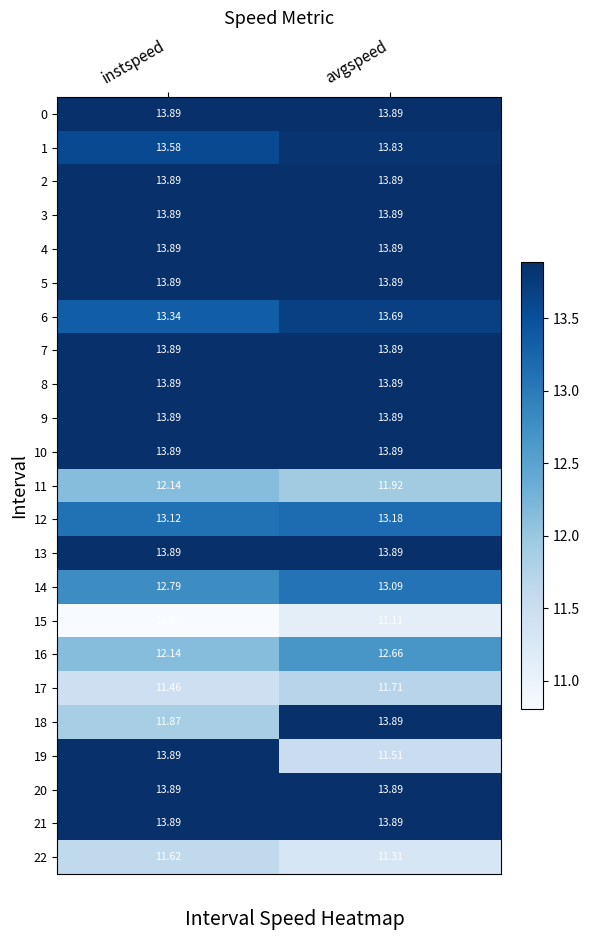

At which category is the sum across all series the highest?

avgspeed